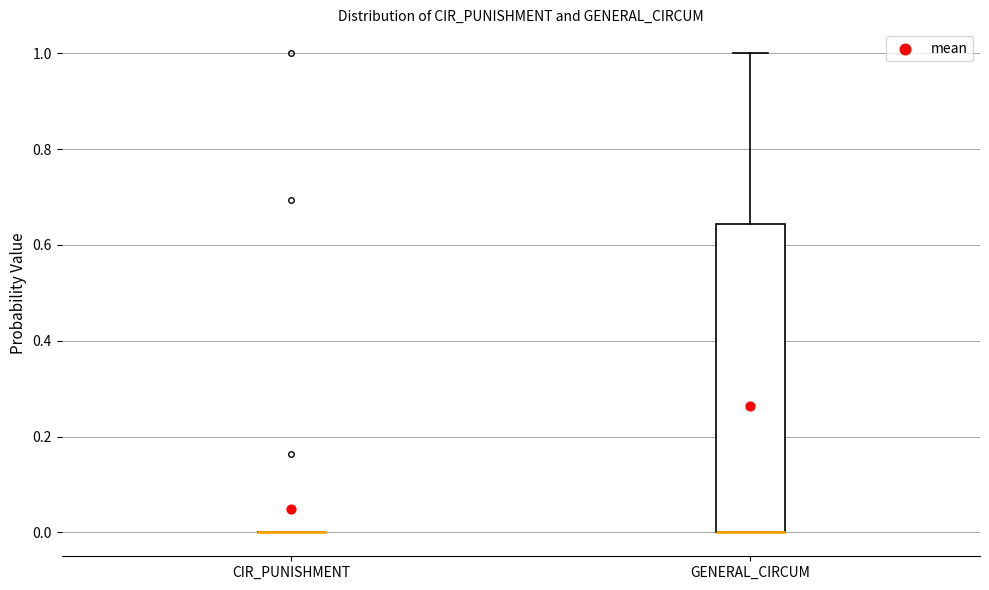

Where does the upper whisker of the box for GENERAL_CIRCUM end on the y-axis? The values are not printed on the chart, so give them approximately, as read against the axis.

1.00